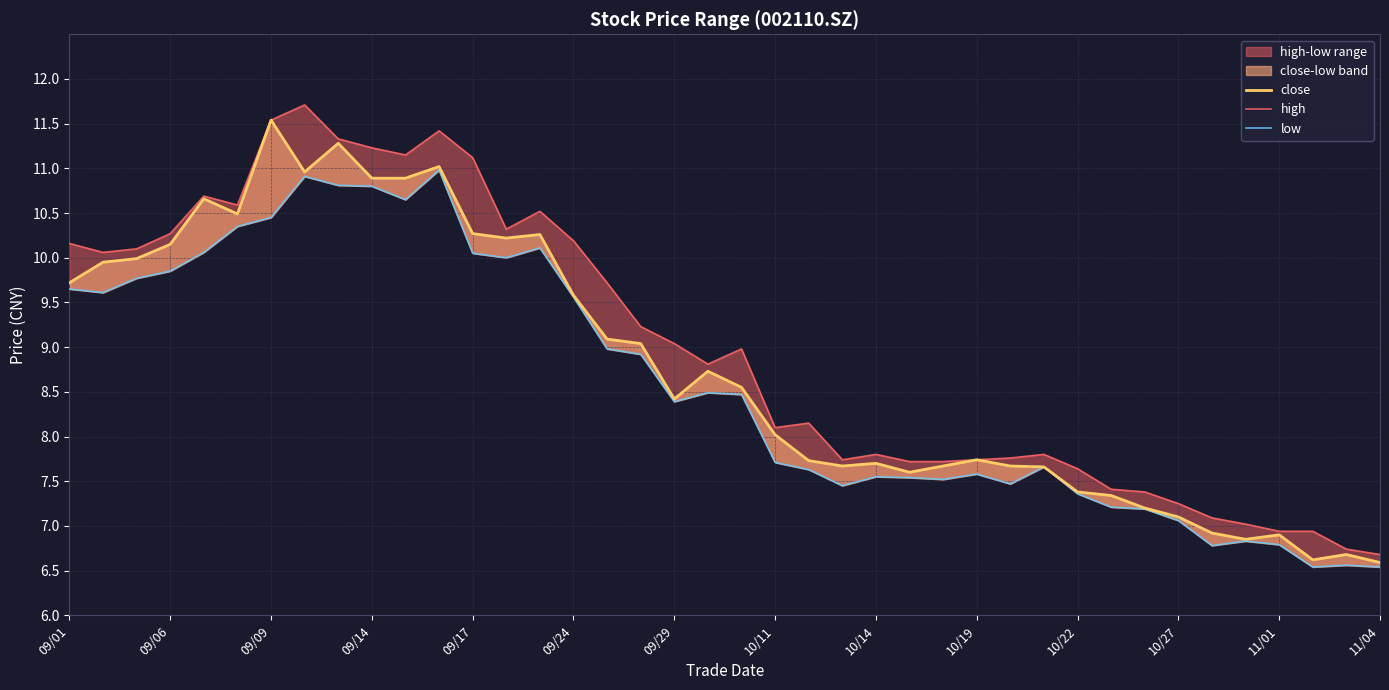

What is the maximum value for close?

11.5